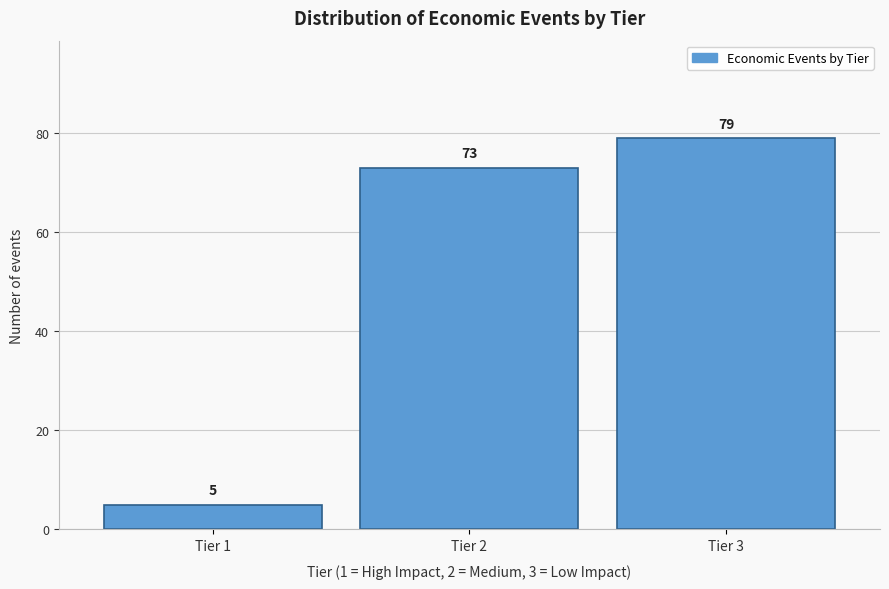

Reading left to right, what are all the values shown in this chart?

5	73	79